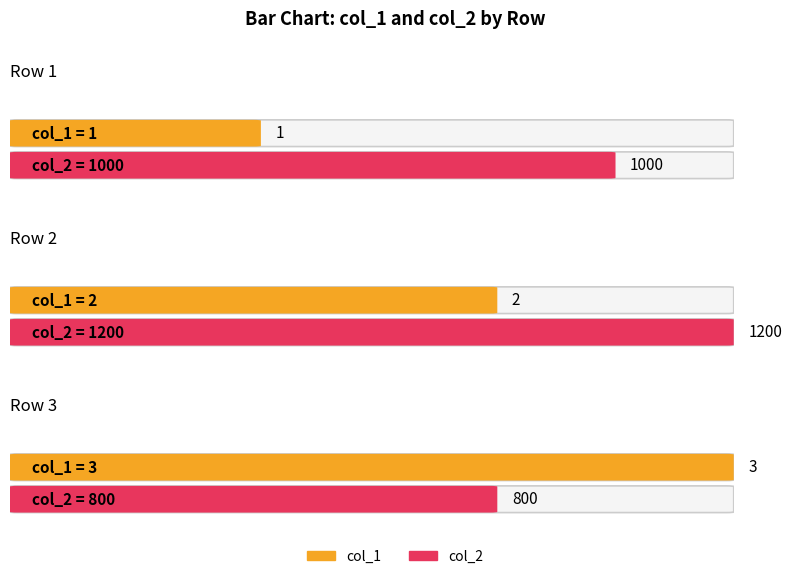

True or false: col_2 has a value of 1000 at 1.

True